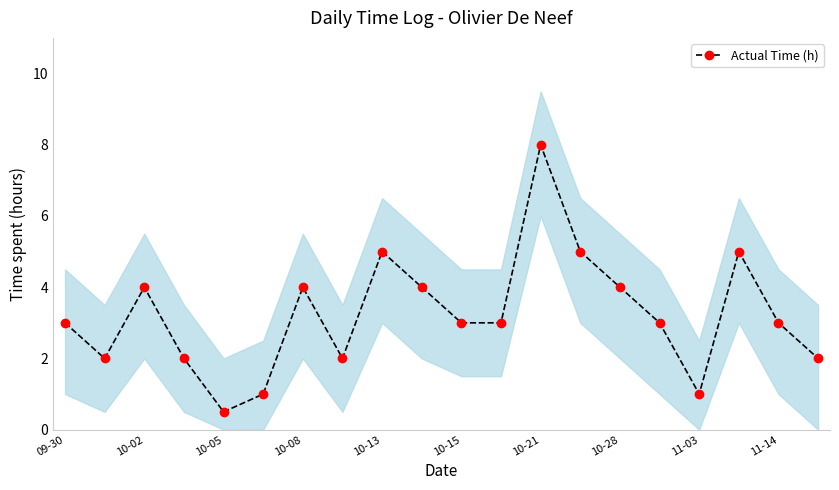

Which category has the highest value in the Actual Time (h) series?

10-21